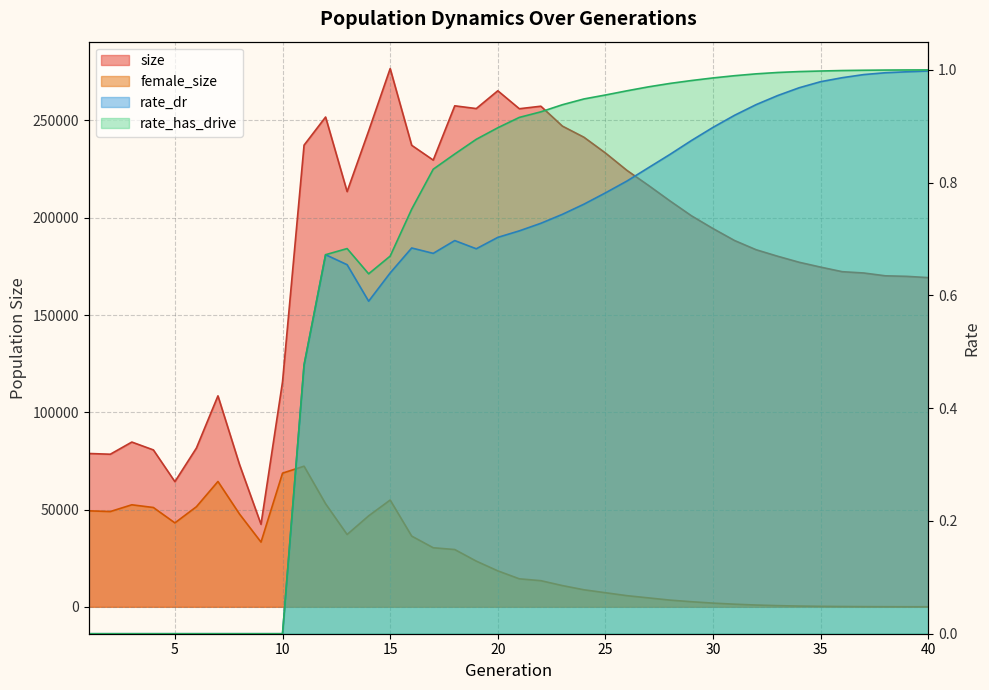

What is the value of the size point at the 26th from the left?

224326.0